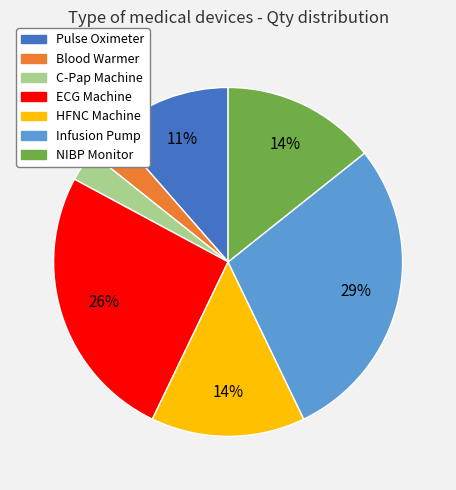

What is the largest slice in the pie chart?

Infusion Pump